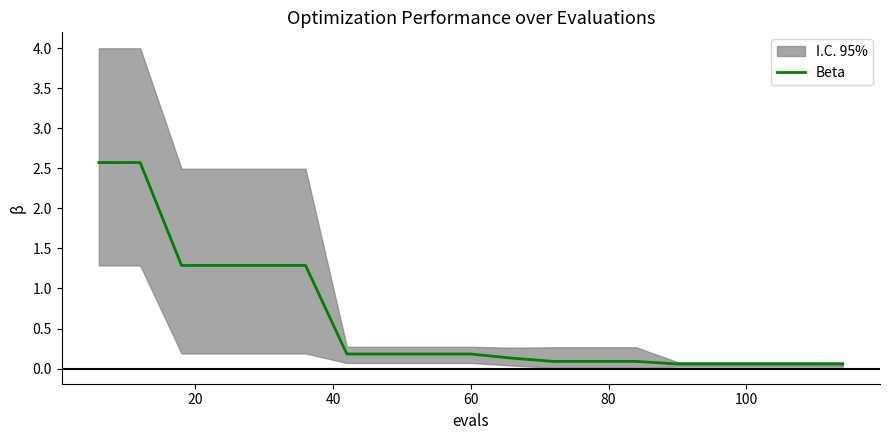

What is the difference between the maximum and second lowest values?

2.5